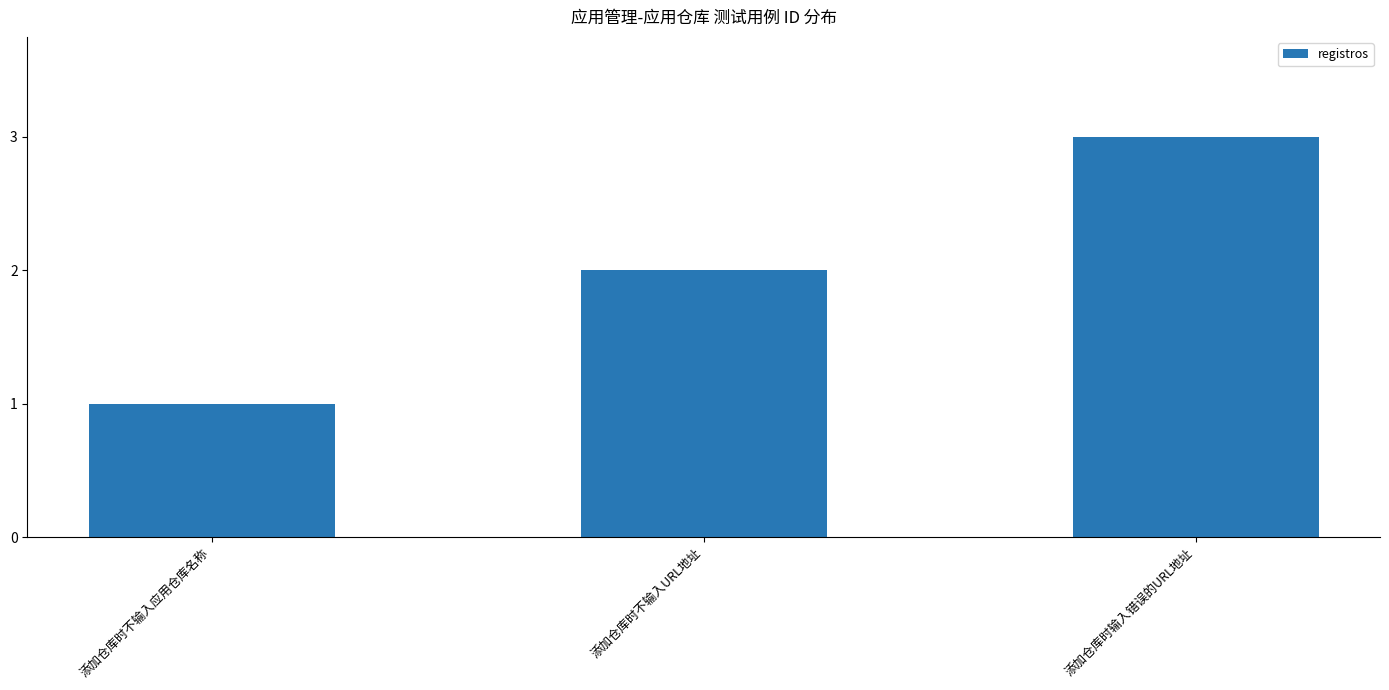

What is the difference between the maximum and minimum values?

2